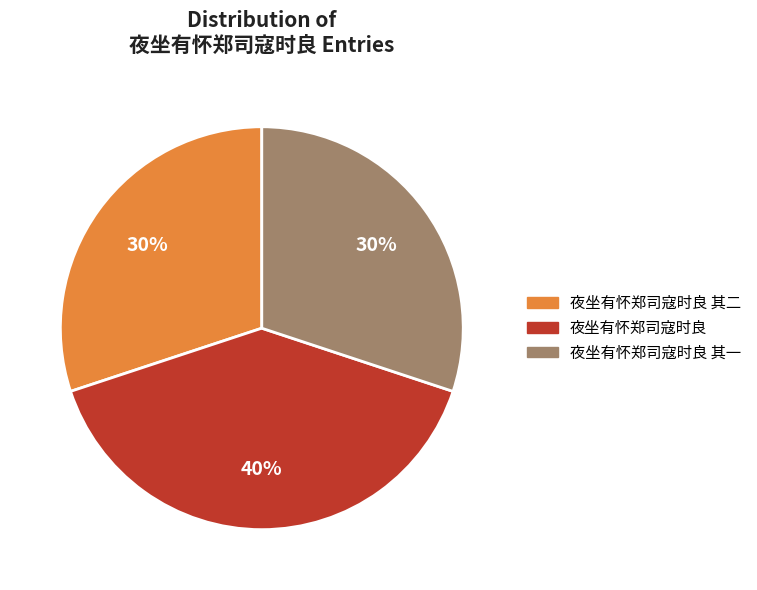

To the nearest percent, what is the average slice percentage?

33%